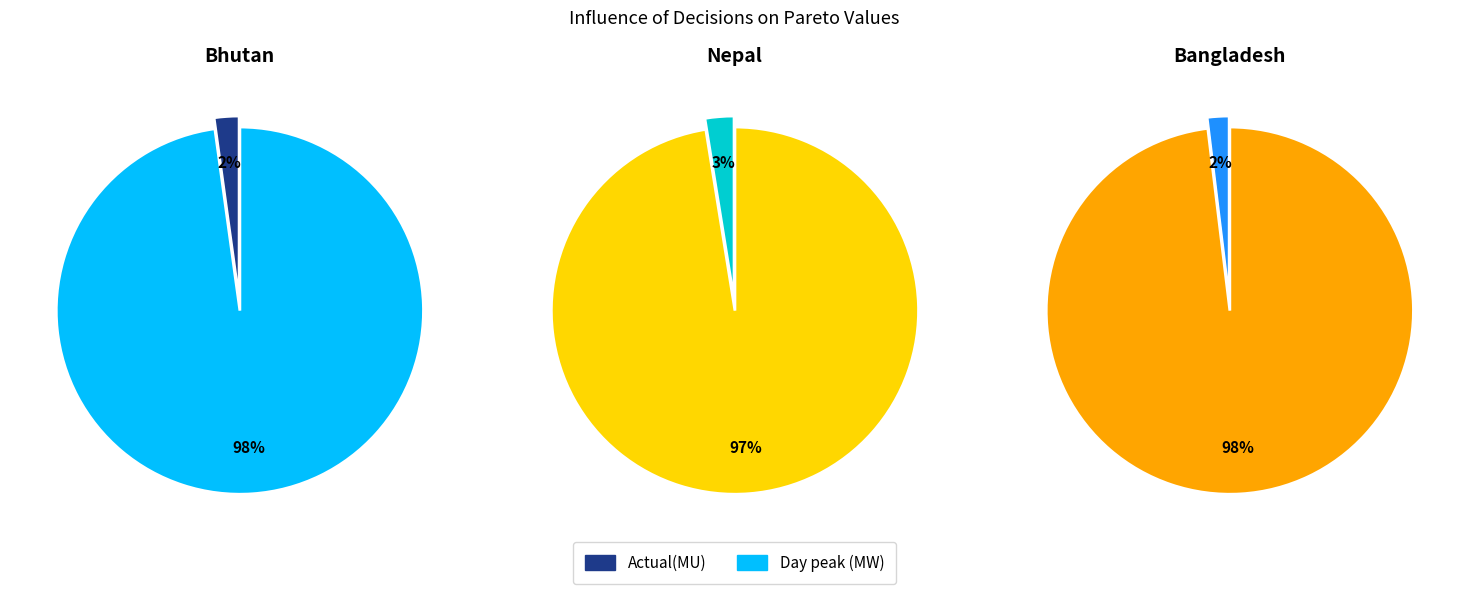

Which category accounts for the majority?

Day peak (MW)